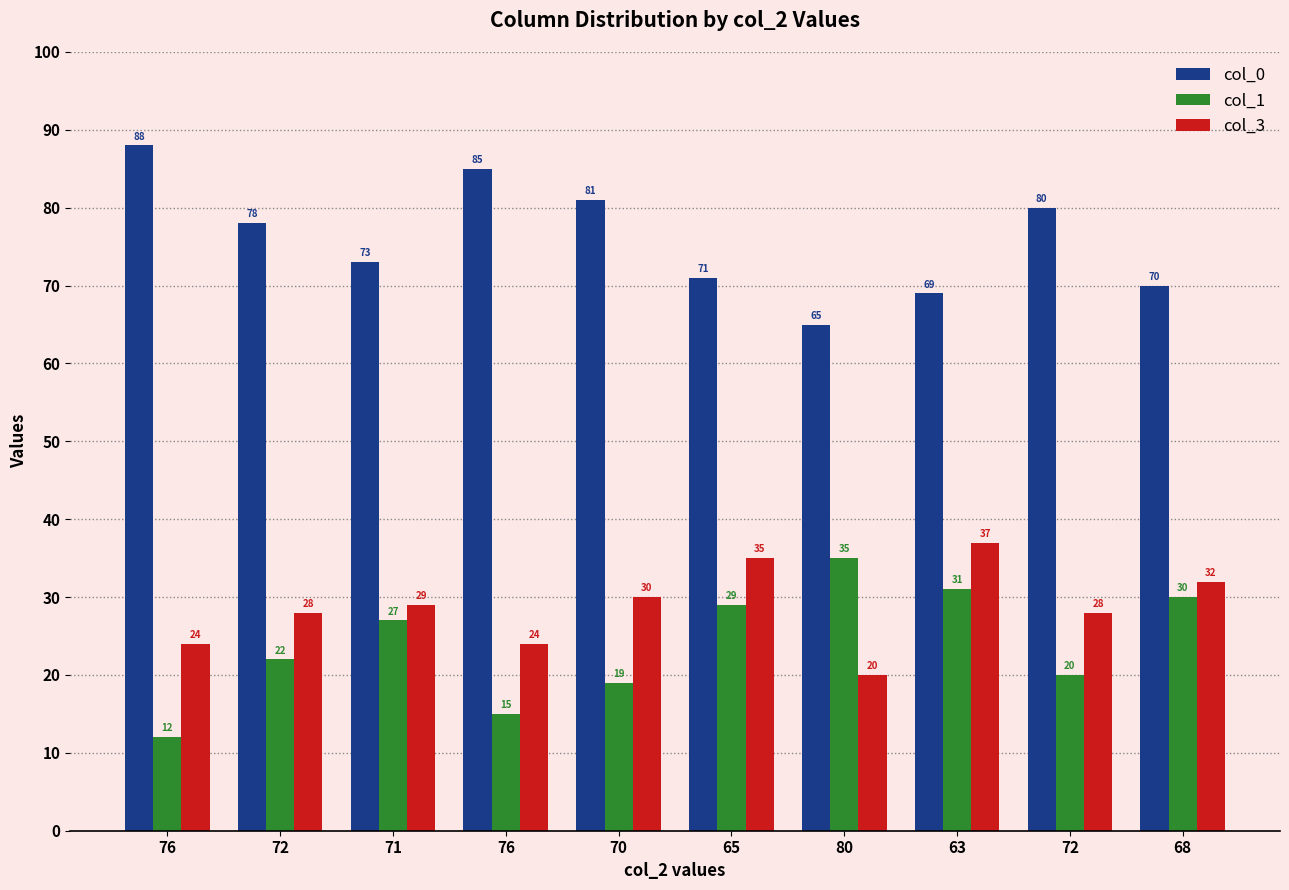

How many bars are there in each group?

3